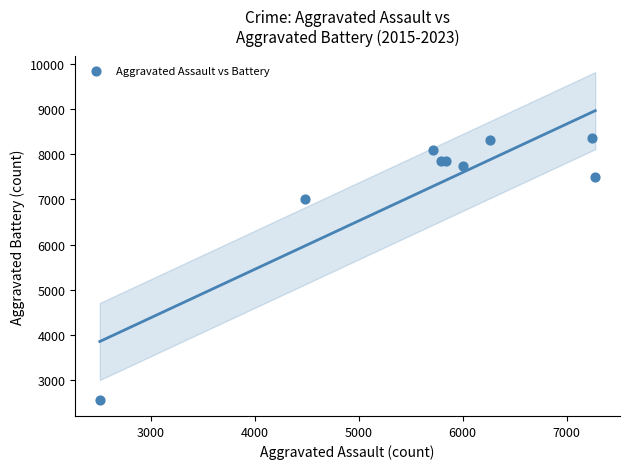

What Y value in the scatter plot is closest to 5458?

7018